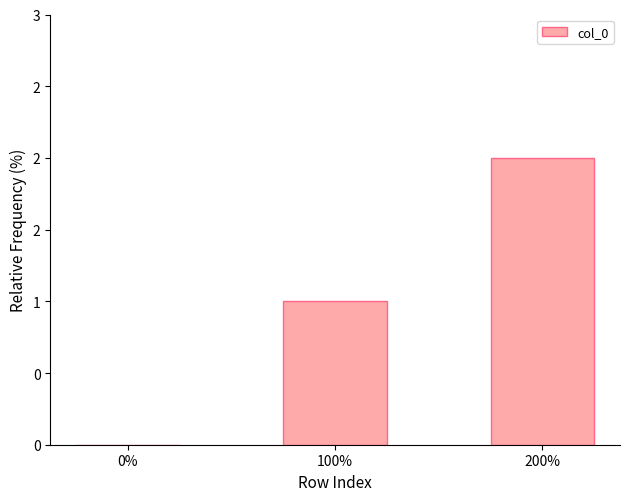

Reading right to left, transcribe all the data shown in this chart.

2	1	0